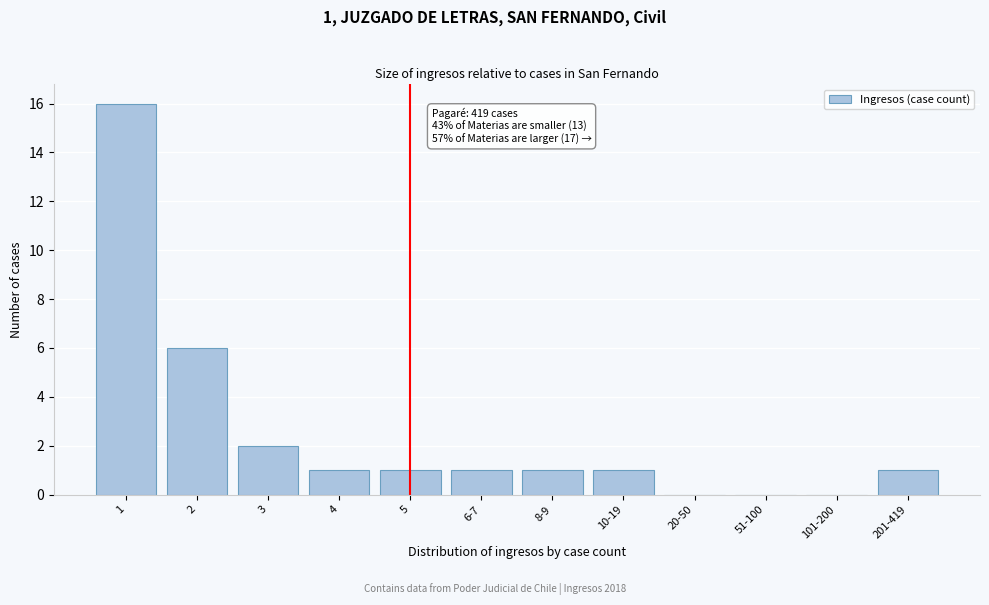

Reading left to right, extract all data points from this chart.

1=16	2=6	3=2	4=1	5=1	6-7=1	8-9=1	10-19=1	20-50=0	51-100=0	101-200=0	201-419=1